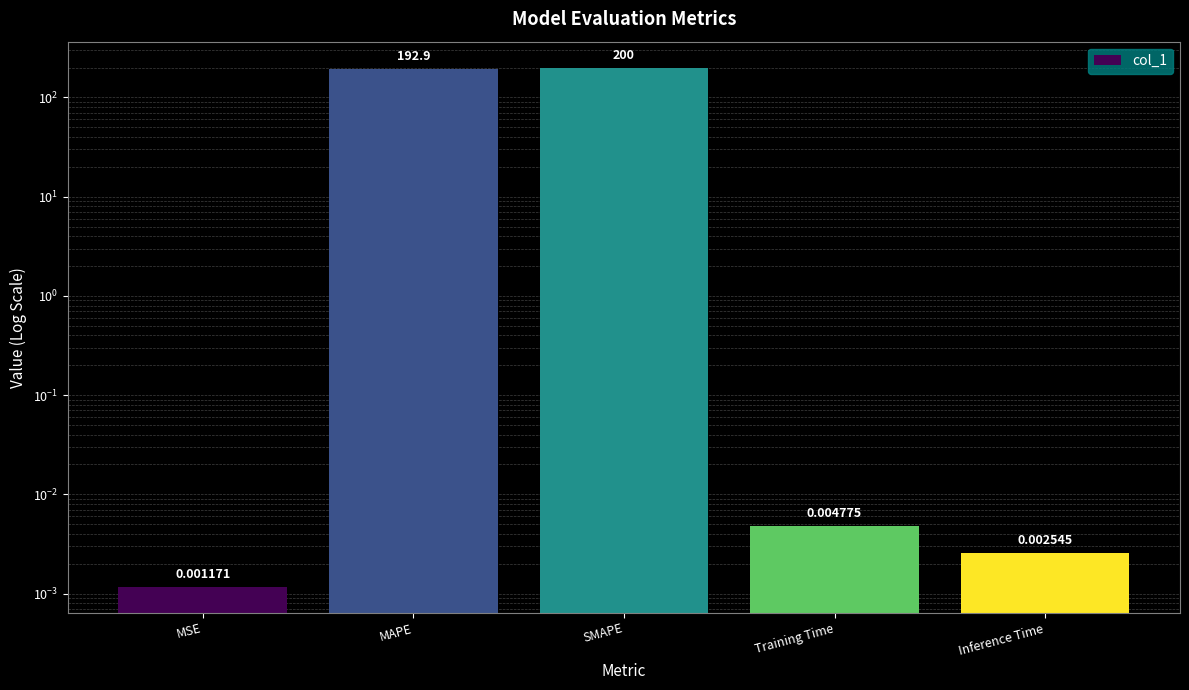

What is the difference between the values at Training Time and SMAPE?

200.0